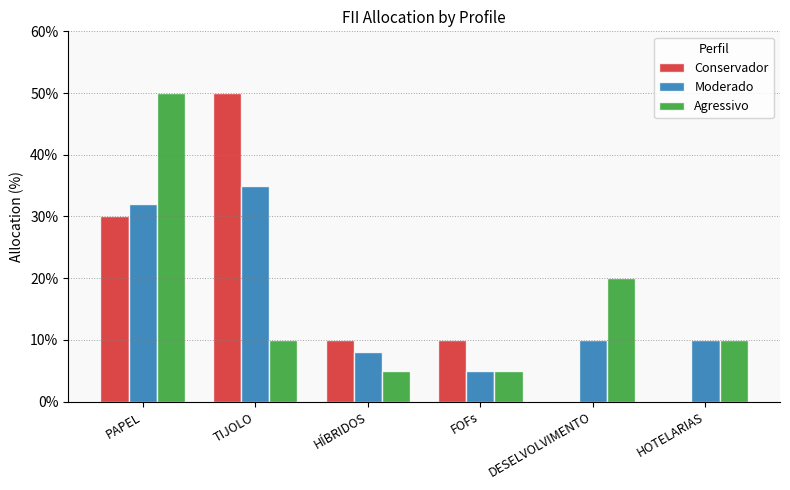

How many groups of bars are there?

6